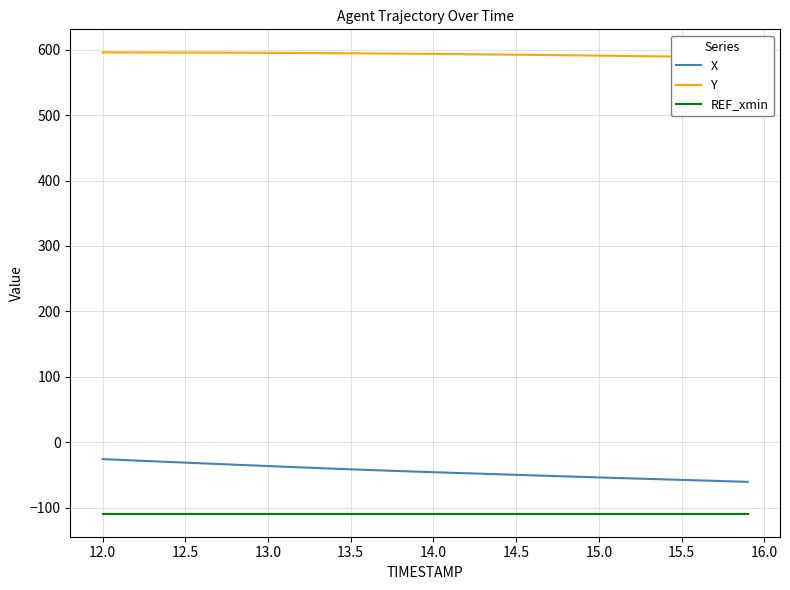

How many lines are shown in the chart?

3